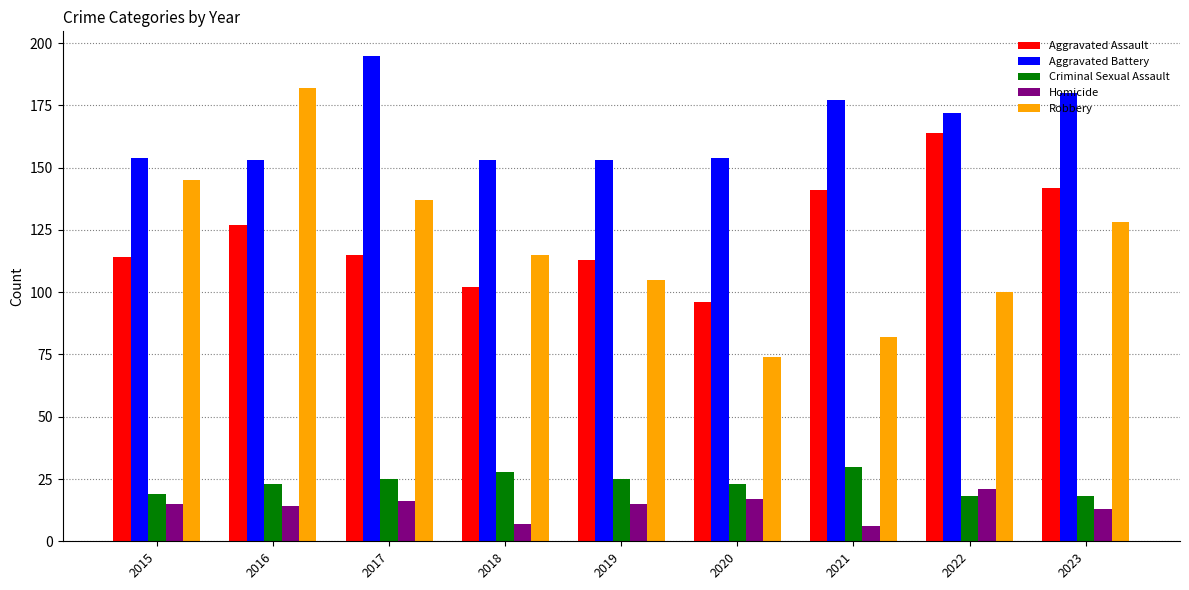

Which series has the largest range (max minus min)?

Robbery